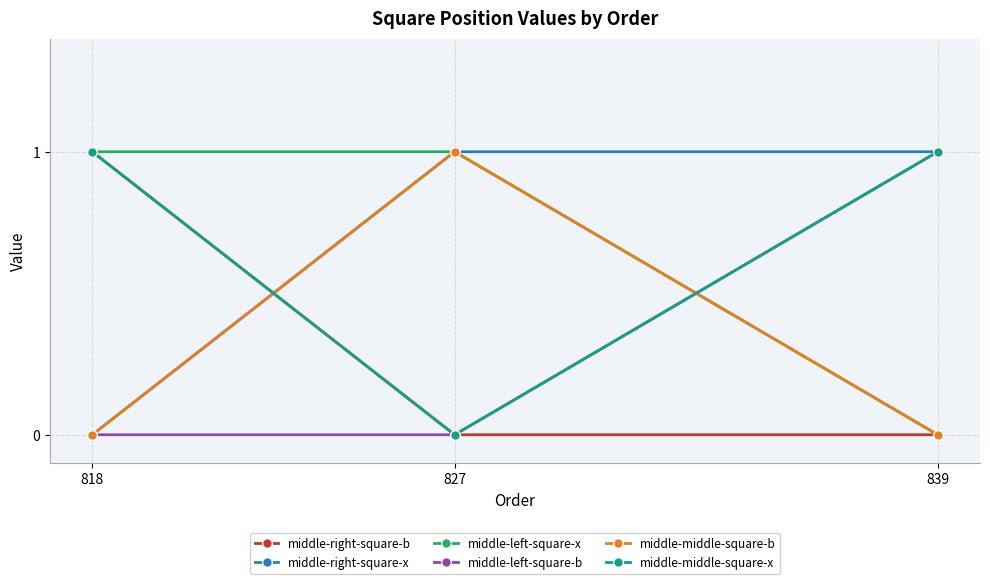

How many middle-right-square-b values are between 0 and 1?

3